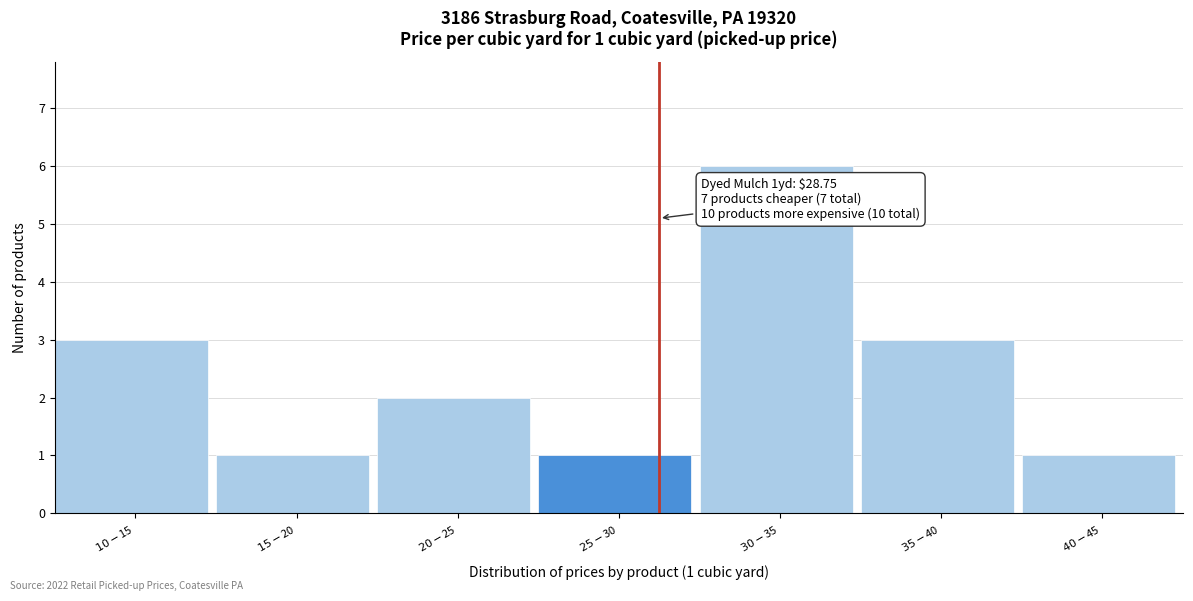

Reading left to right, list all the values displayed in this chart.

3	1	2	1	6	3	1